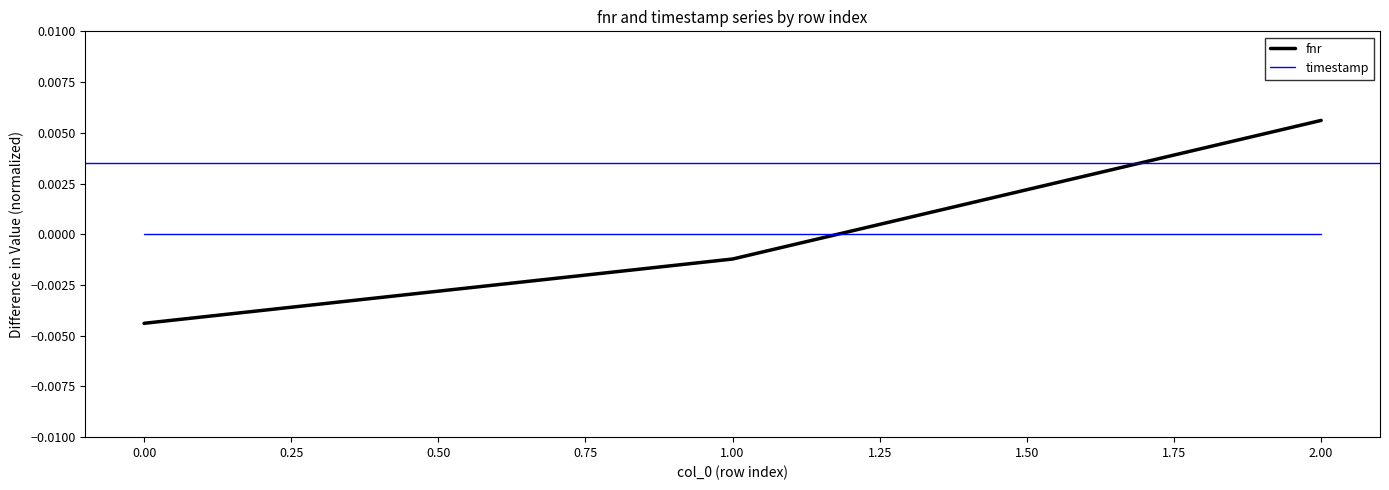

Is it true that fnr equals -0.0 at 0.00?

True